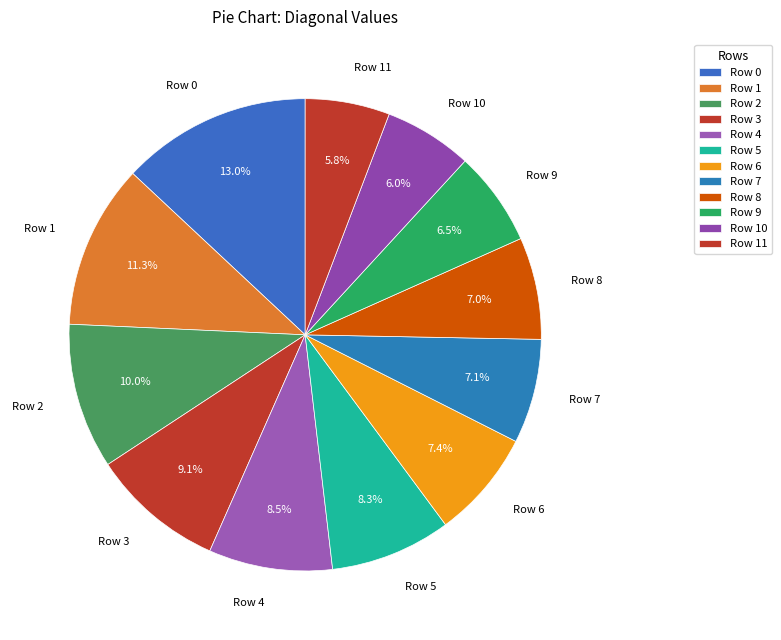

What percentage is NOT represented by Row 6?

92.6%